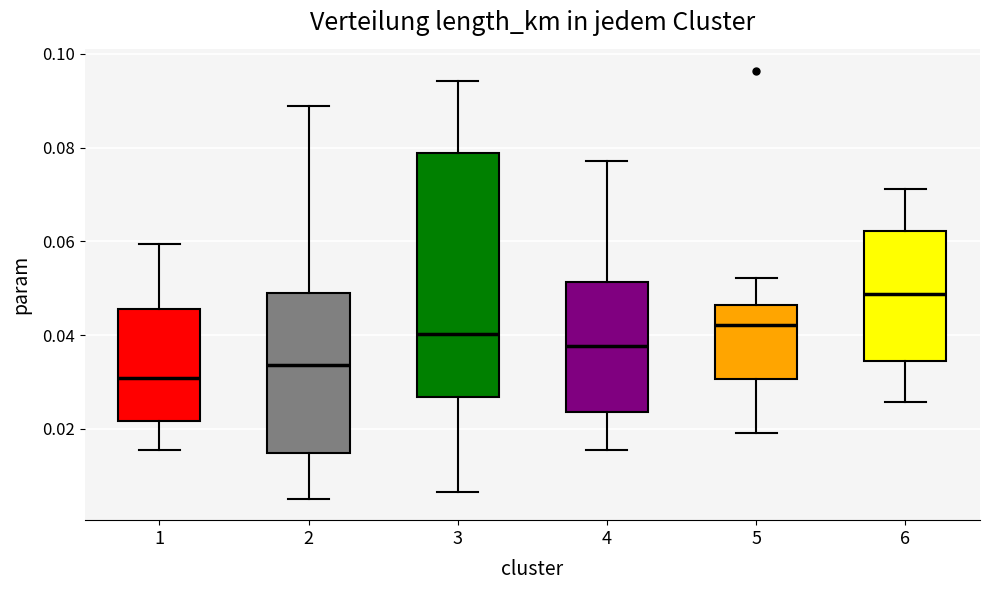

Which box's median line is the lowest?

1